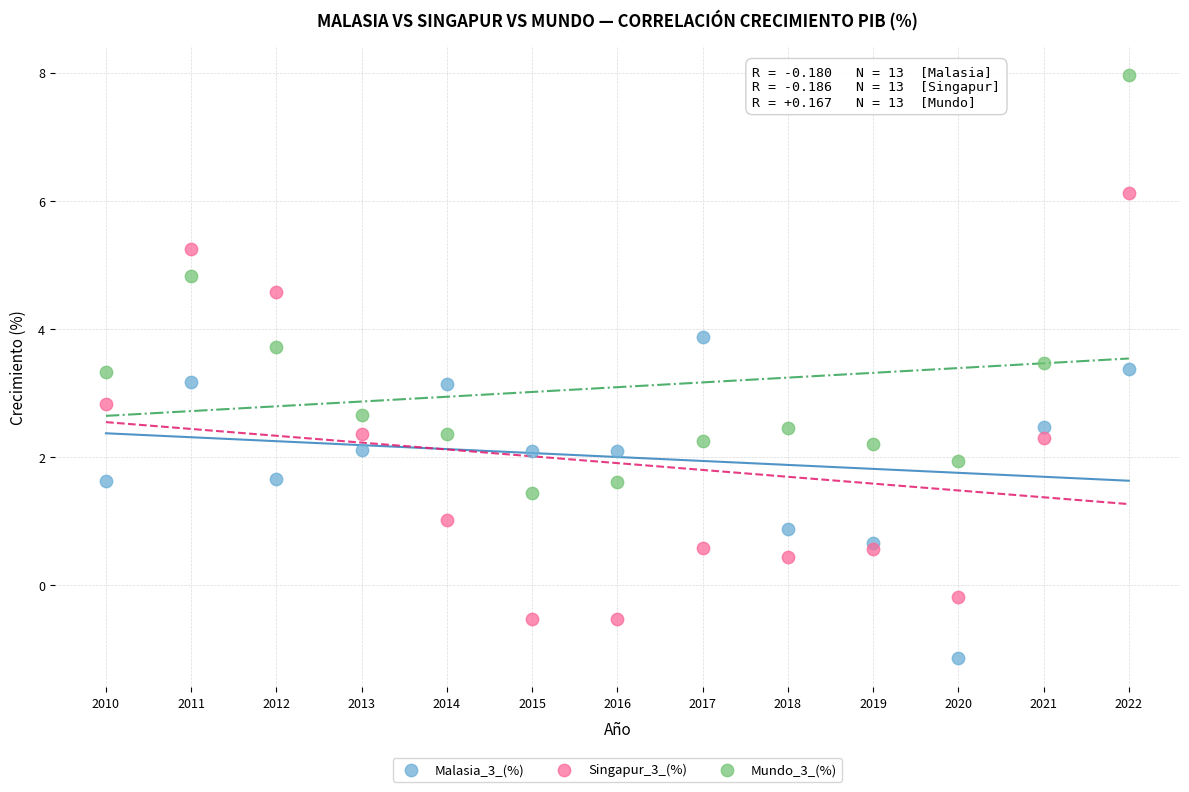

What is the X range (max minus min) for the scatter plot?

12.0